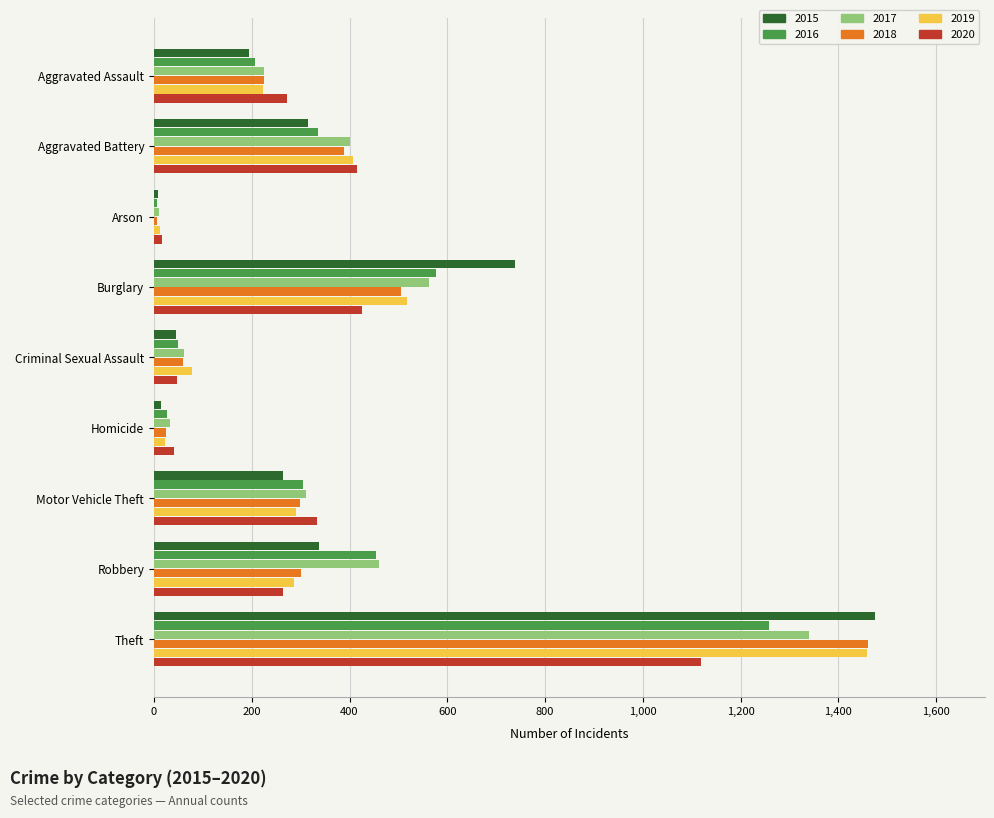

What is the total value across all series at Burglary?

3324